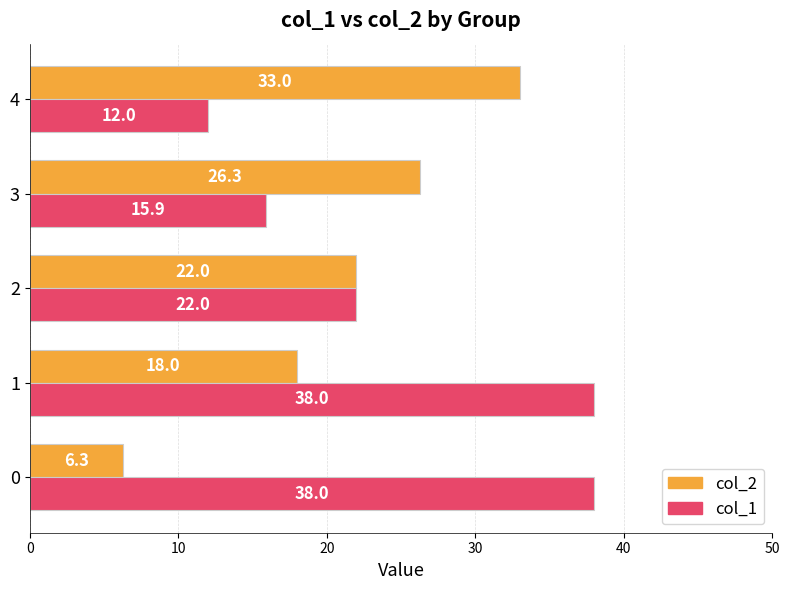

Which category has the lowest value in the col_1 series?

4